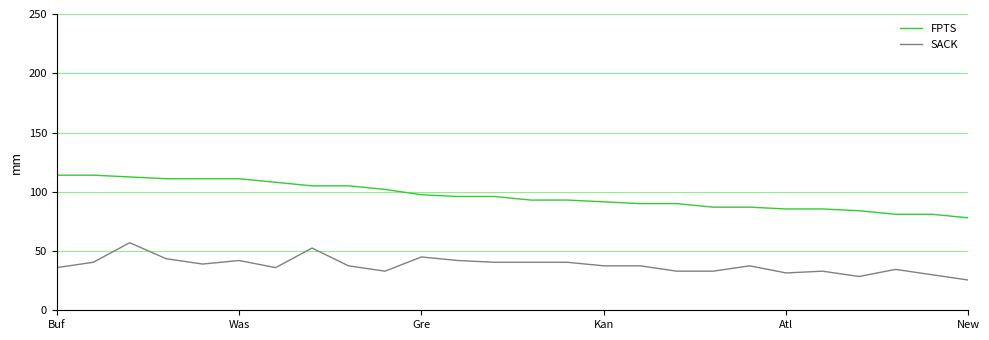

Which series has the largest total across all categories?

FPTS